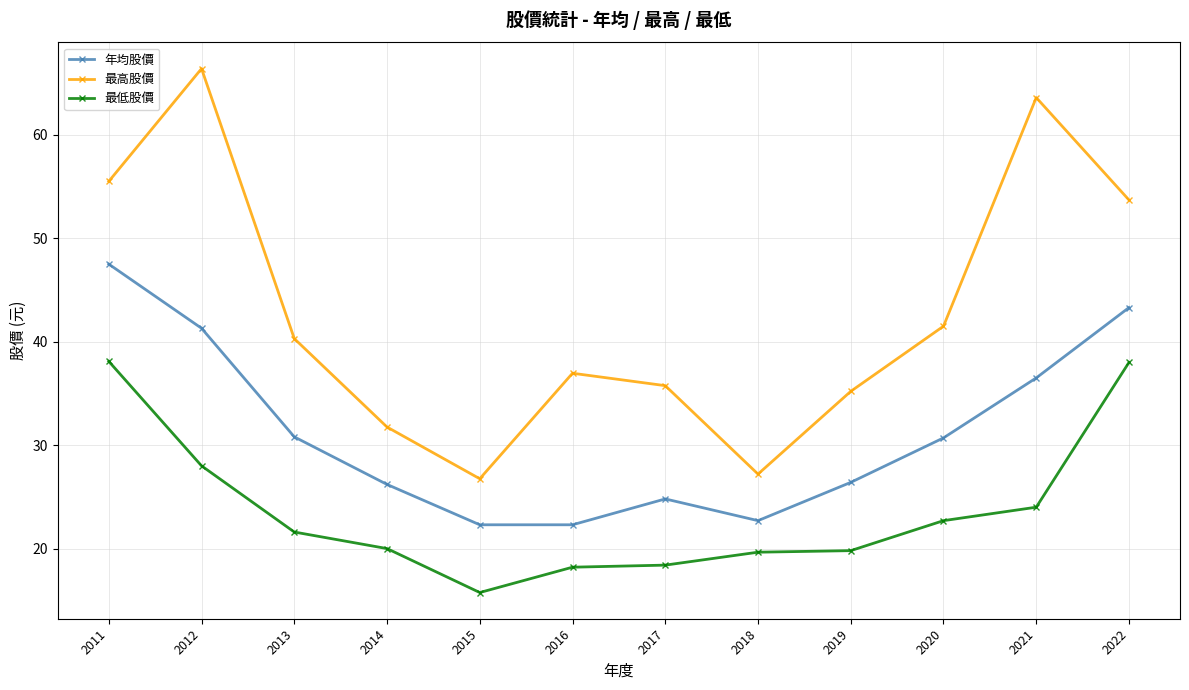

True or false: 最高股價 and 最低股價 cross at least once.

False